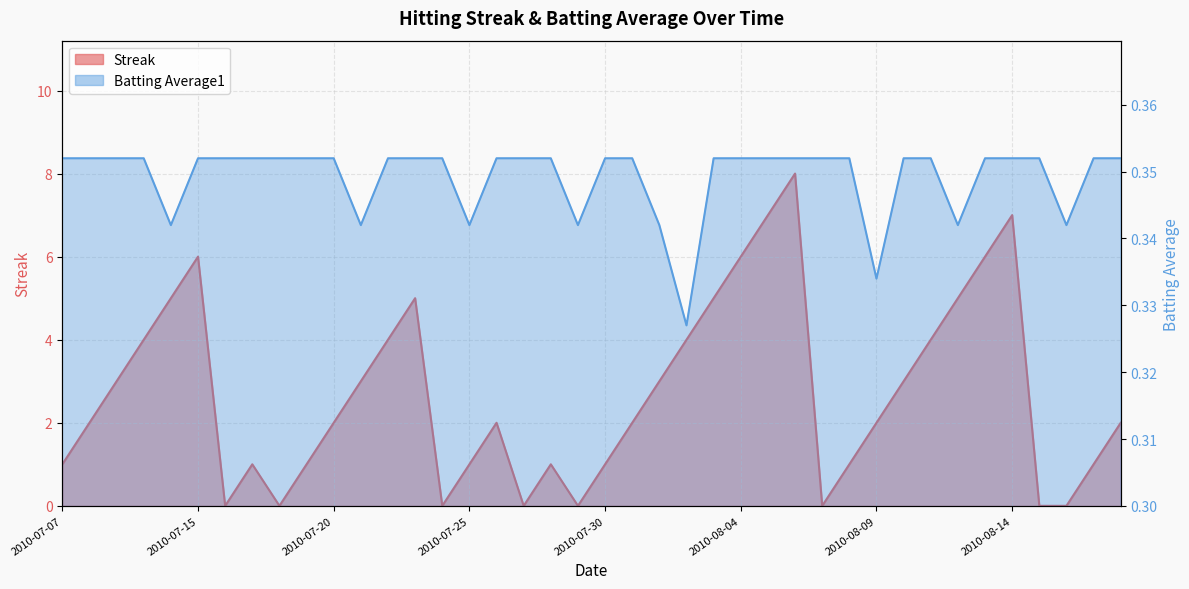

Reading right to left, transcribe all the data shown in this chart.

Streak: 2.0	1.0	0.0	0.0	7.0	6.0	5.0	4.0	3.0	2.0	1.0	0.0	8.0	7.0	6.0	5.0	4.0	3.0	2.0	1.0	0.0	1.0	0.0	2.0	1.0	0.0	5.0	4.0	3.0	2.0	1.0	0.0	1.0	0.0	6.0	5.0	4.0	3.0	2.0	1.0
Batting Average1: 0.4	0.4	0.3	0.4	0.4	0.4	0.3	0.4	0.4	0.3	0.4	0.4	0.4	0.4	0.4	0.4	0.3	0.3	0.4	0.4	0.3	0.4	0.4	0.4	0.3	0.4	0.4	0.4	0.3	0.4	0.4	0.4	0.4	0.4	0.4	0.3	0.4	0.4	0.4	0.4